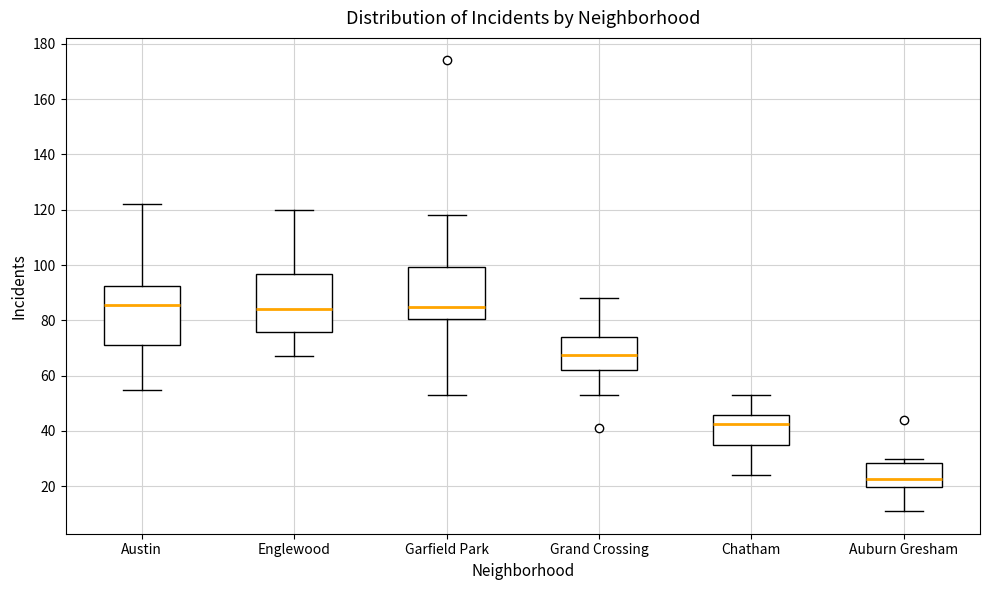

Which box's median line is the lowest?

Auburn Gresham